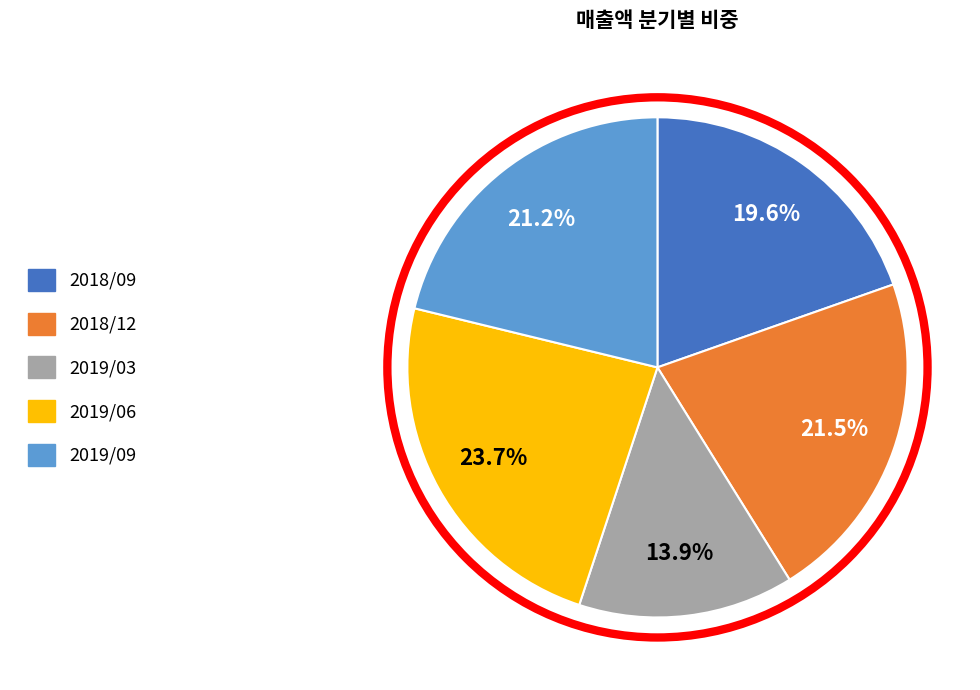

Which has a higher value, 2019/06 or 2018/12?

2019/06